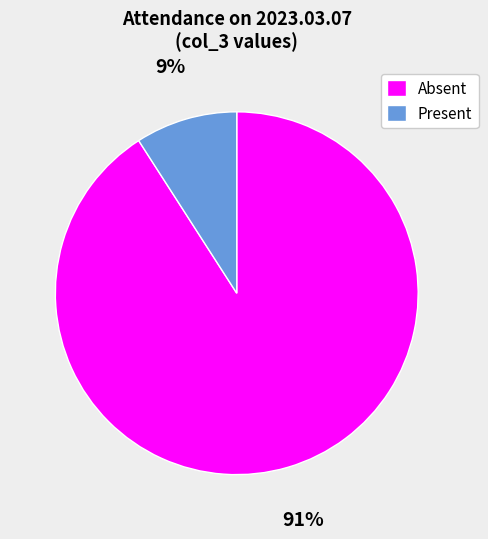

What is the majority slice?

Absent